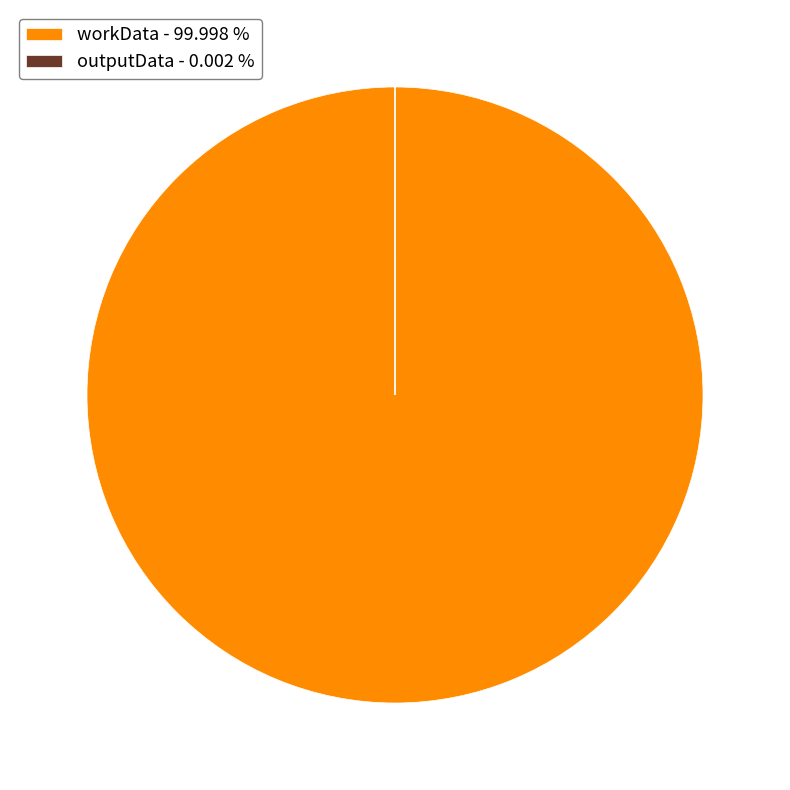

Does any single category account for the majority?

Yes